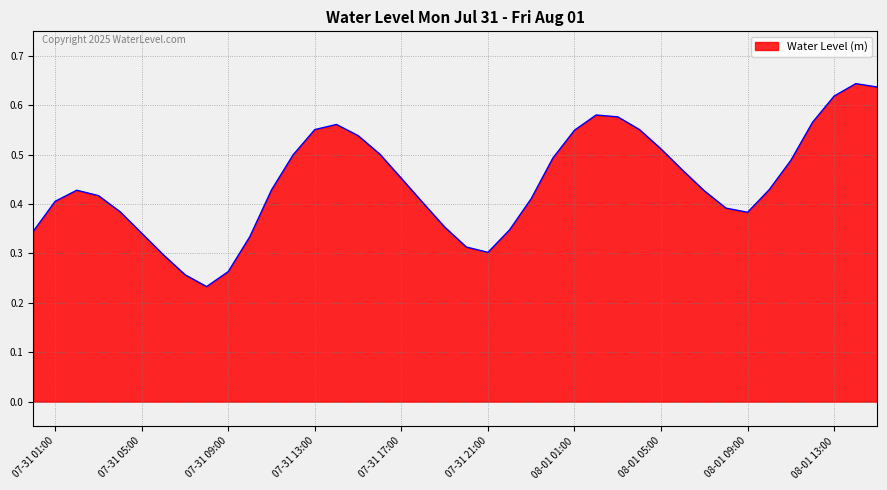

Is it true that the value at 08-01 05:00 is 0.3?

False